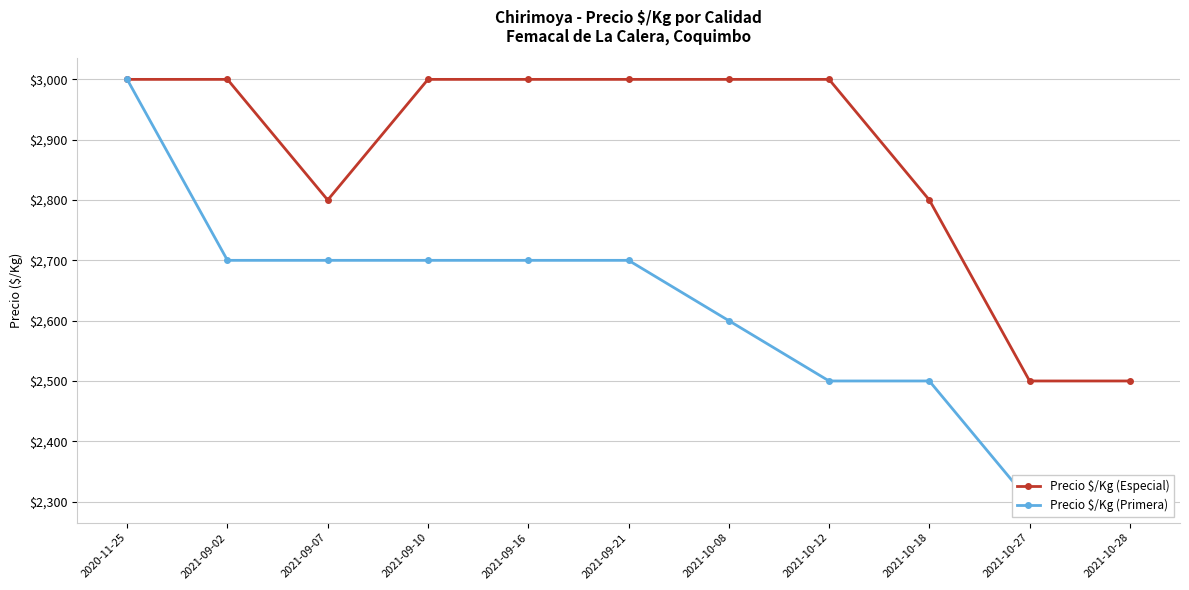

How many values in the Precio $/Kg (Primera) series are below 2700?

5